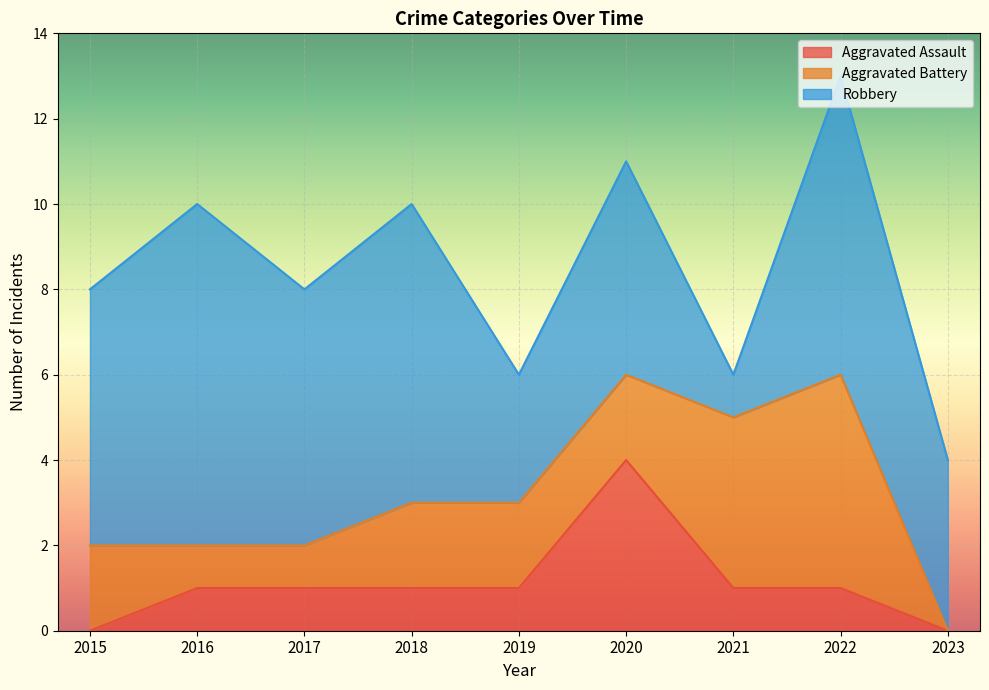

True or false: Aggravated Assault and Robbery cross at least once.

False